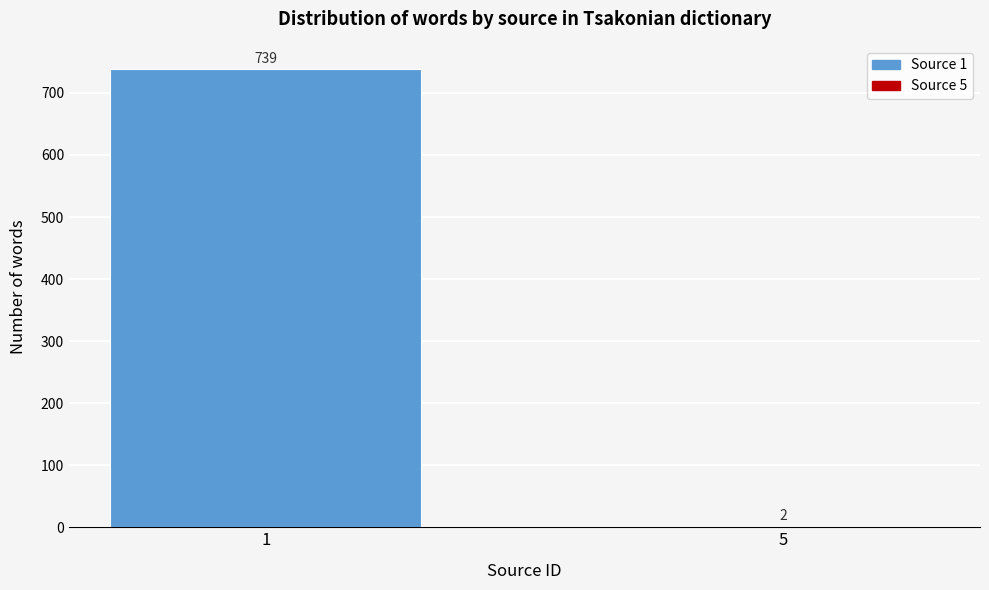

Reading left to right, transcribe all the data shown in this chart.

1=739	5=2